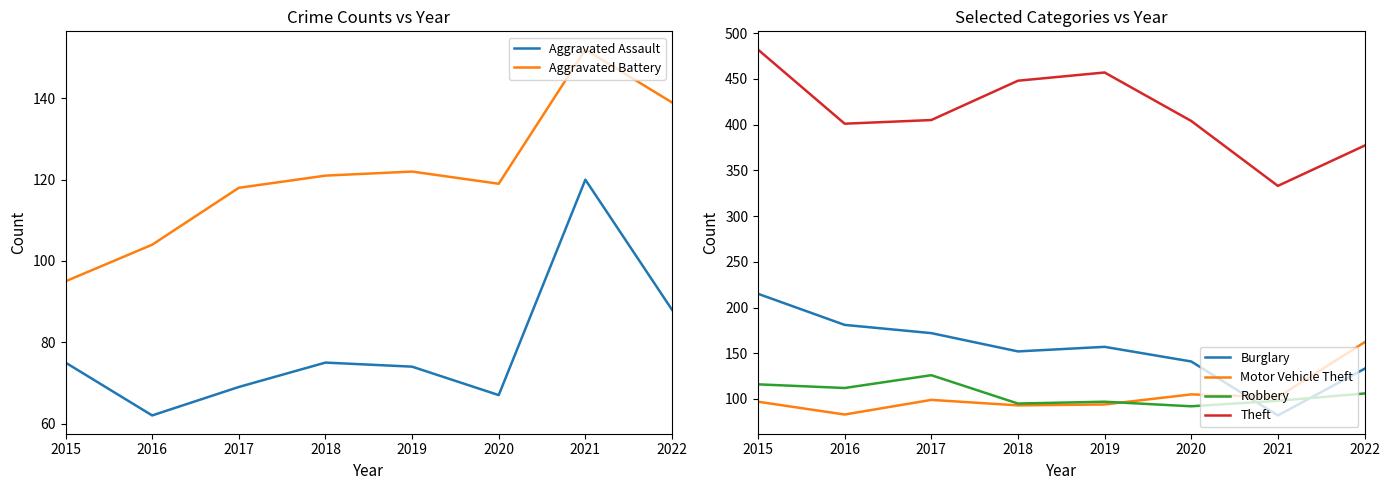

True or false: Aggravated Assault has a value of 62 at 2016.

True